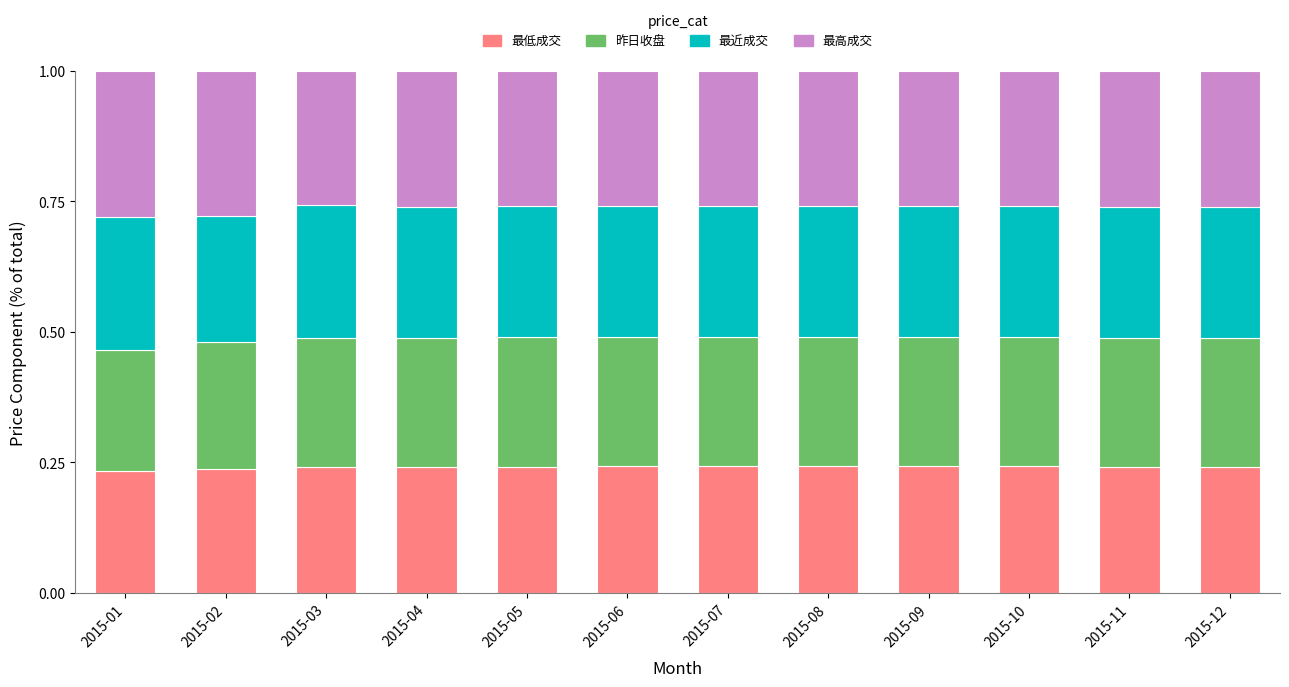

The value of 最低成交 at 2015-02 is 0.1. True or false?

False